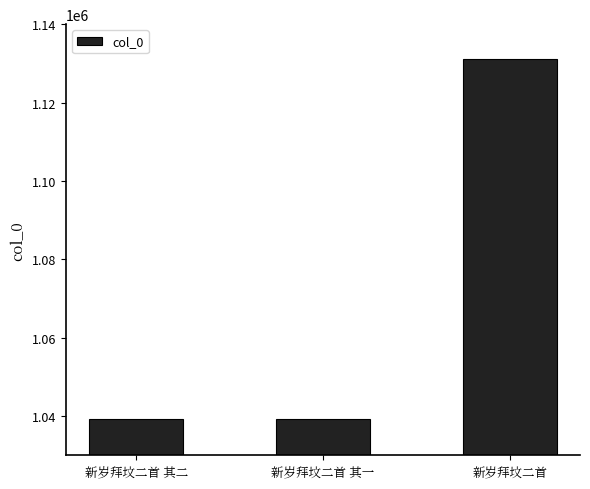

What is the average value?

1069931